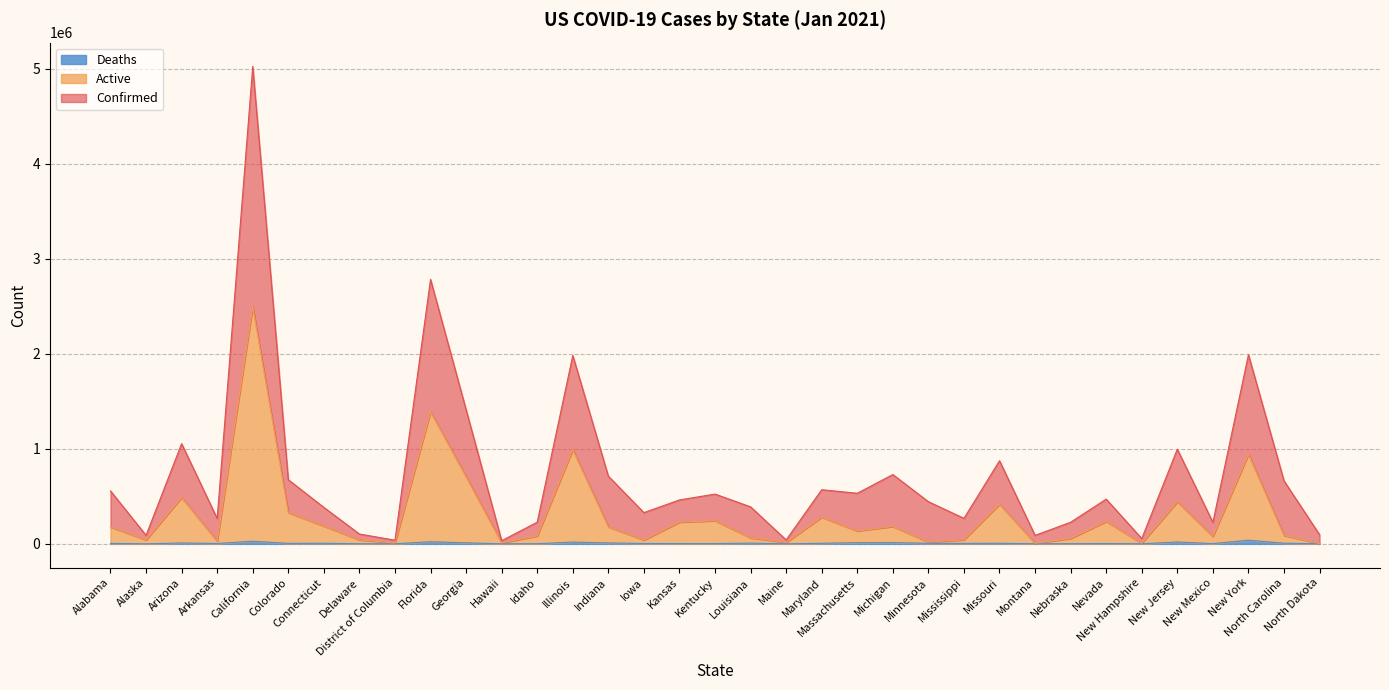

In Active, how many points are higher than both neighbors (excluding endpoints)?

11